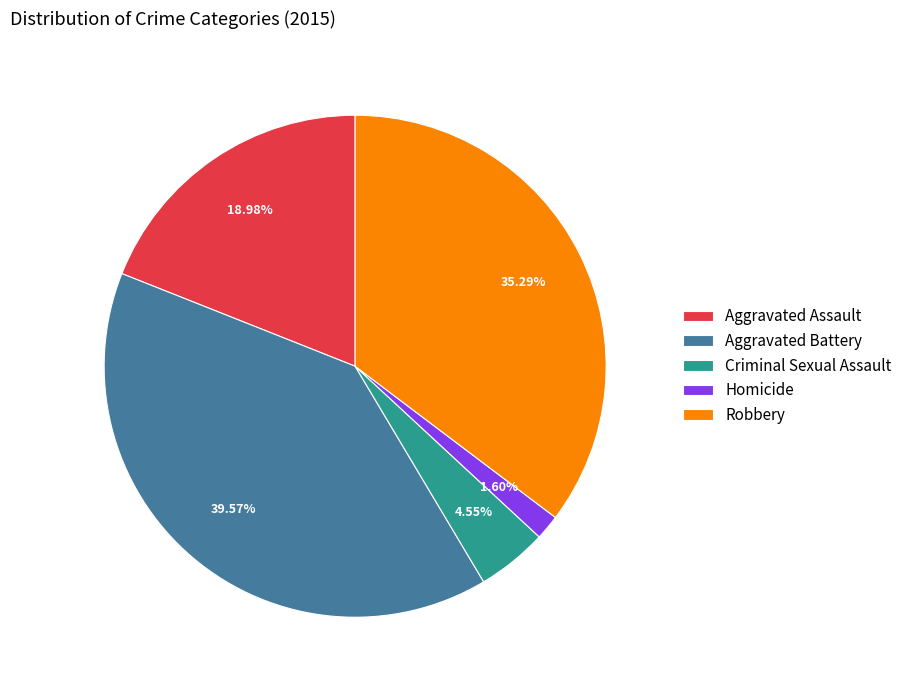

Which slice is the smallest?

Homicide